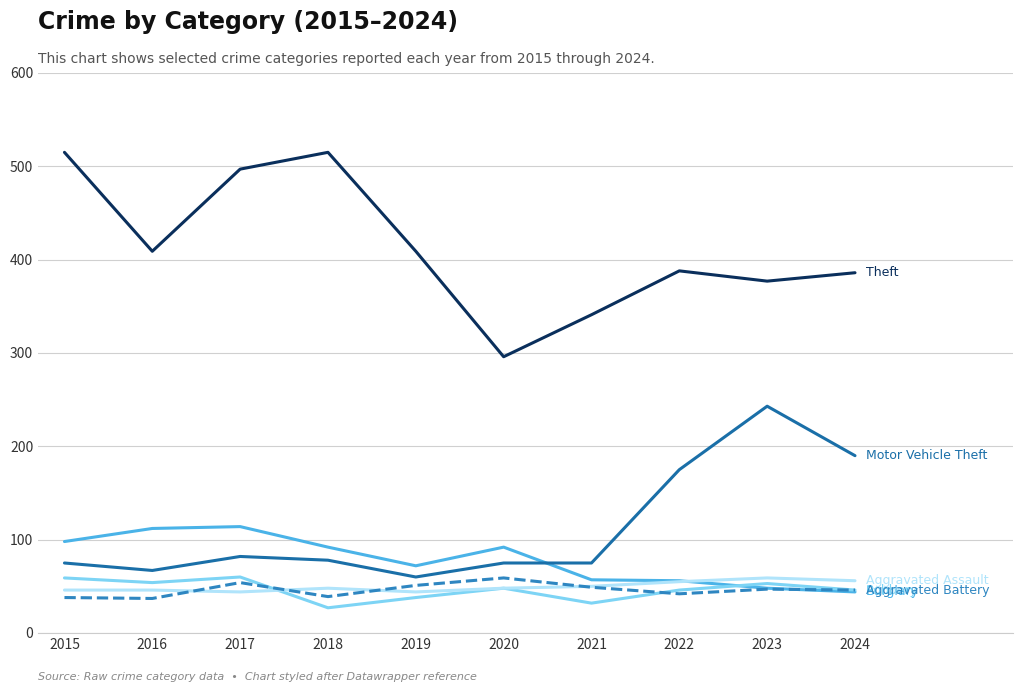

What is the smallest value displayed?

27